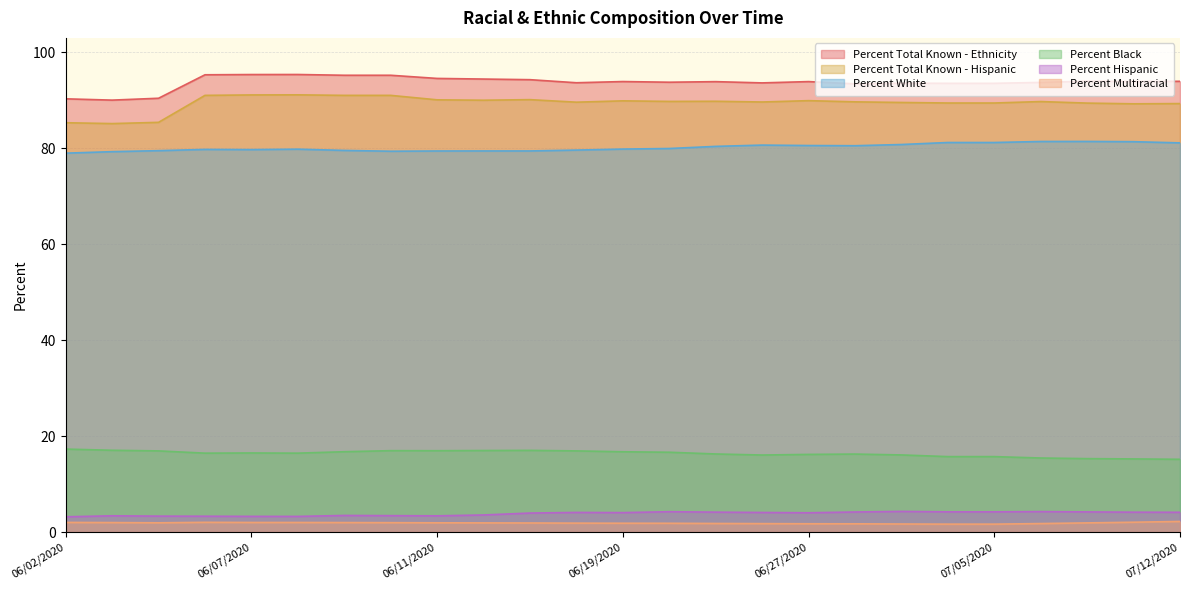

At which label is Percent Black closest to 16?

06/25/2020